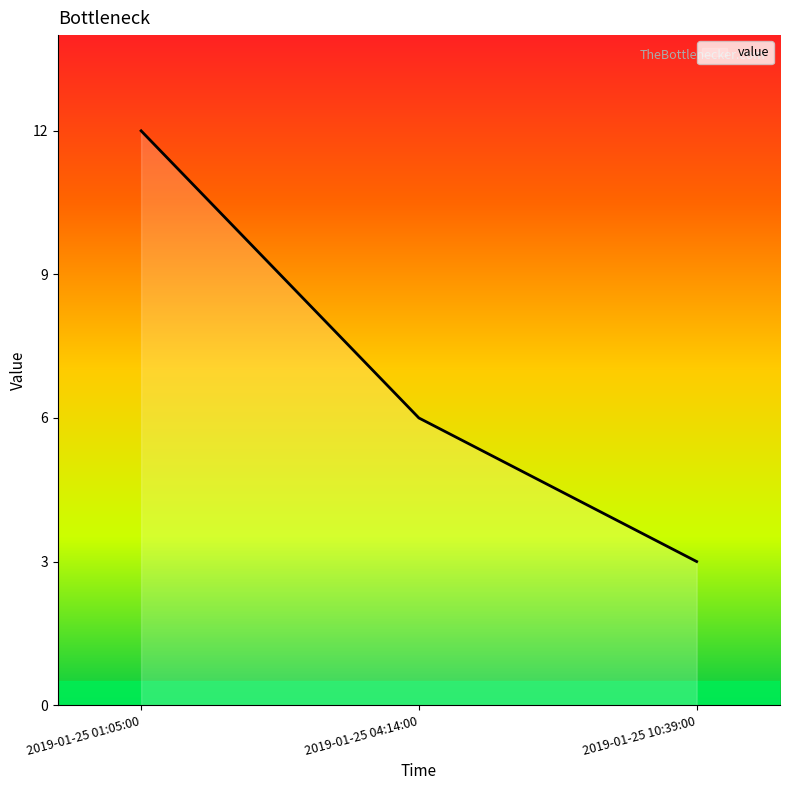

Is it true that the value at 2019-01-25 04:14:00 is 6?

True